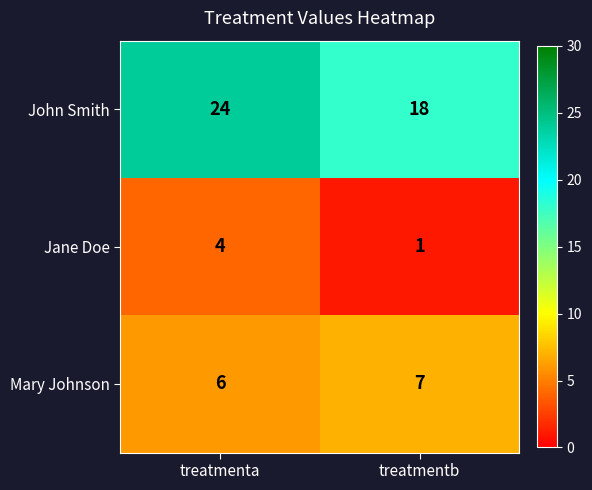

How many categories are shown in the chart?

2